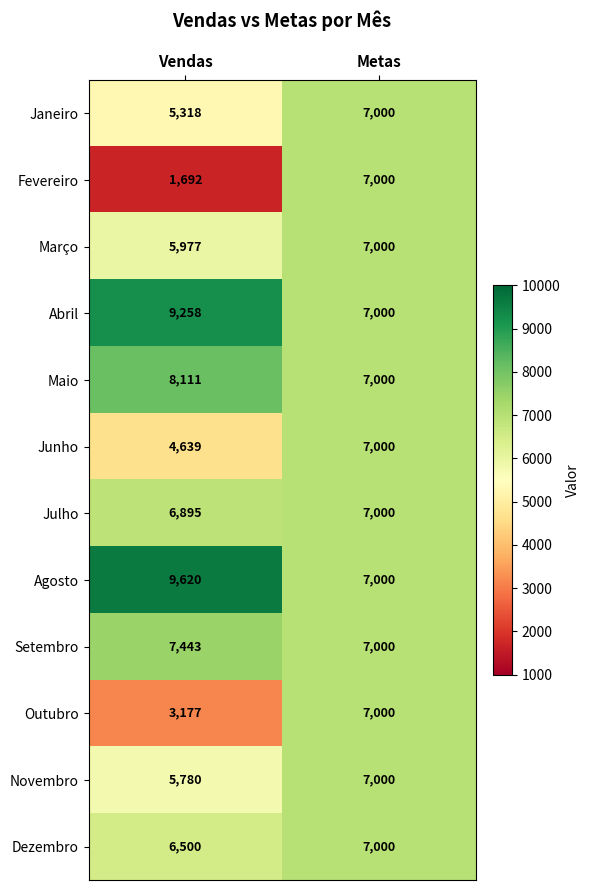

Between Vendas and Metas, which series saw the biggest shift?

Fevereiro